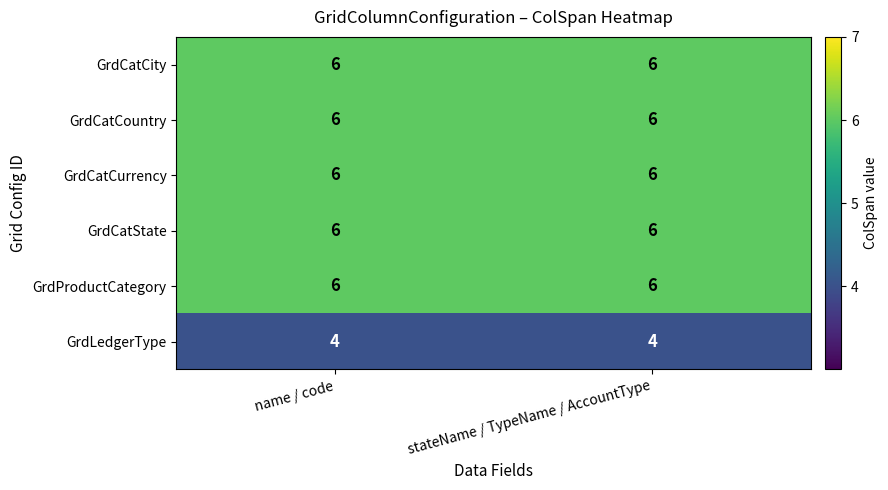

What is the total value across all series at stateName / TypeName / AccountType?

34